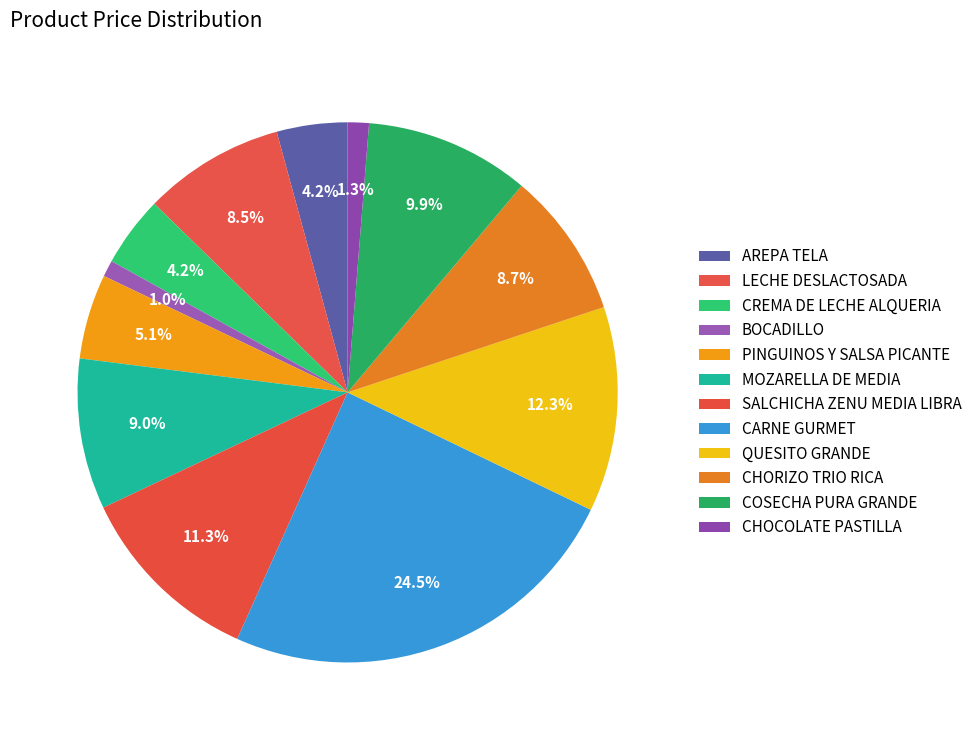

Which category has the smallest portion of the pie?

BOCADILLO